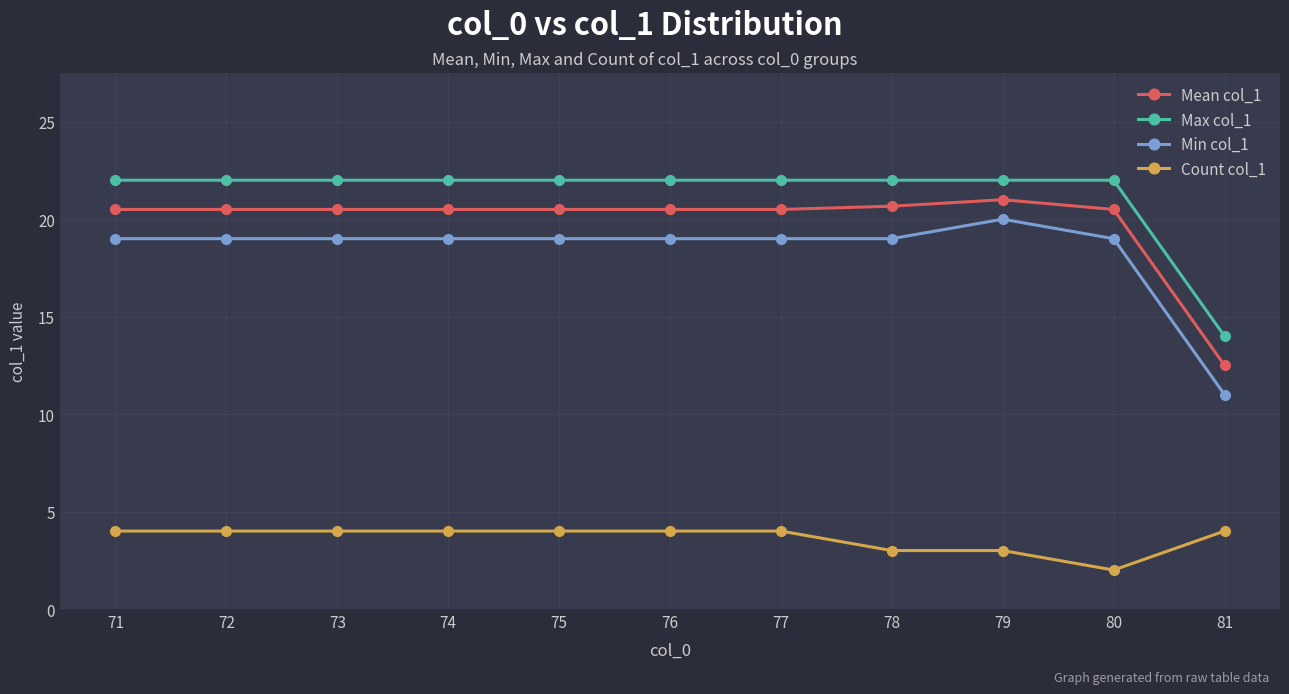

Reading left to right, list all the values displayed in this chart.

Mean col_1: 71=20.5	72=20.5	73=20.5	74=20.5	75=20.5	76=20.5	77=20.5	78=20.7	79=21.0	80=20.5	81=12.5
Max col_1: 71=22.0	72=22.0	73=22.0	74=22.0	75=22.0	76=22.0	77=22.0	78=22.0	79=22.0	80=22.0	81=14.0
Min col_1: 71=19.0	72=19.0	73=19.0	74=19.0	75=19.0	76=19.0	77=19.0	78=19.0	79=20.0	80=19.0	81=11.0
Count col_1: 71=4.0	72=4.0	73=4.0	74=4.0	75=4.0	76=4.0	77=4.0	78=3.0	79=3.0	80=2.0	81=4.0